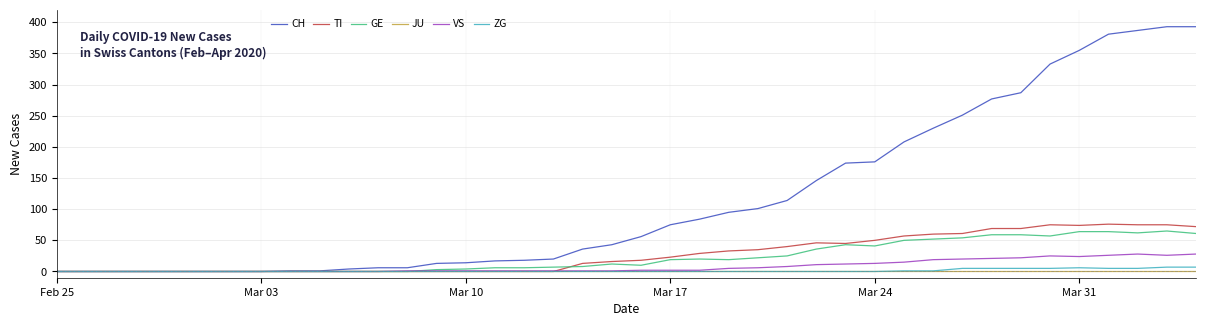

How many lines are shown in the chart?

6